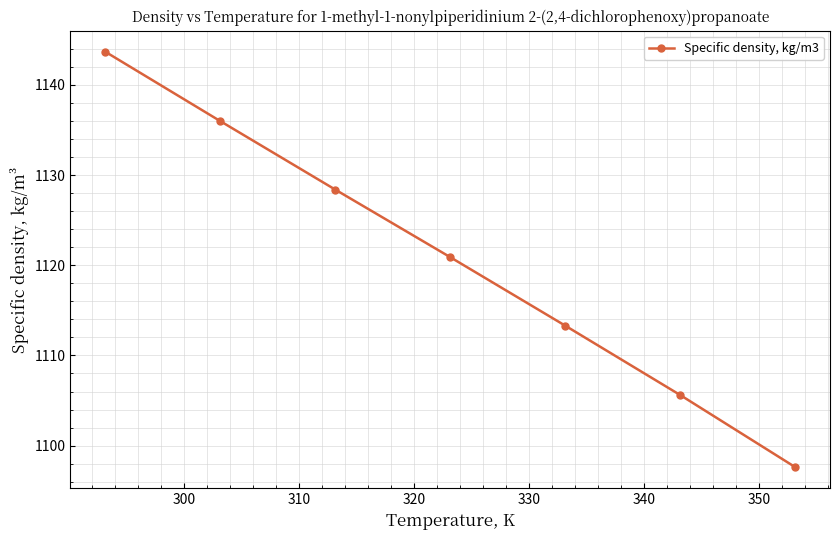

What is the value of the 7th point from the left?

1097.6